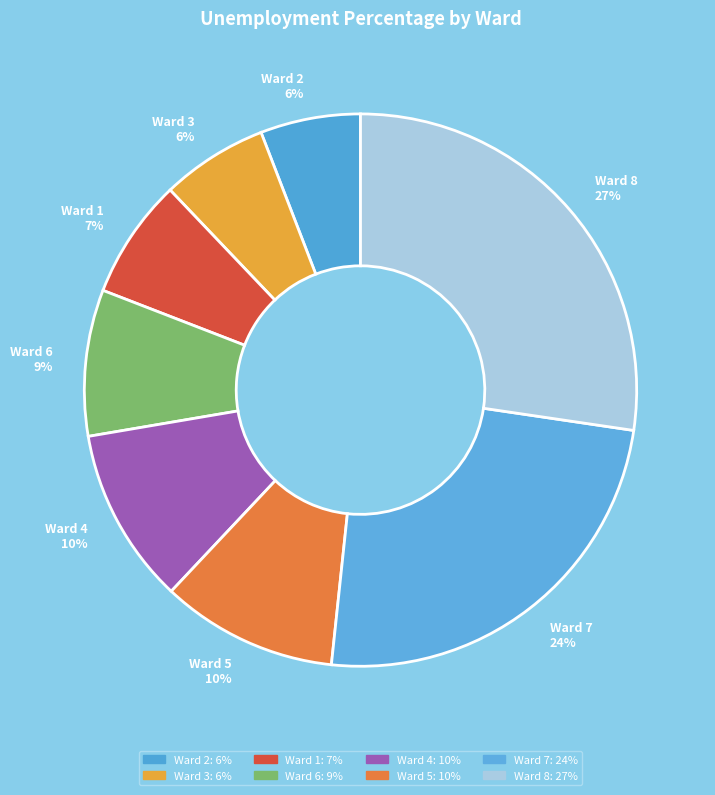

Count the number of slices in the pie.

8